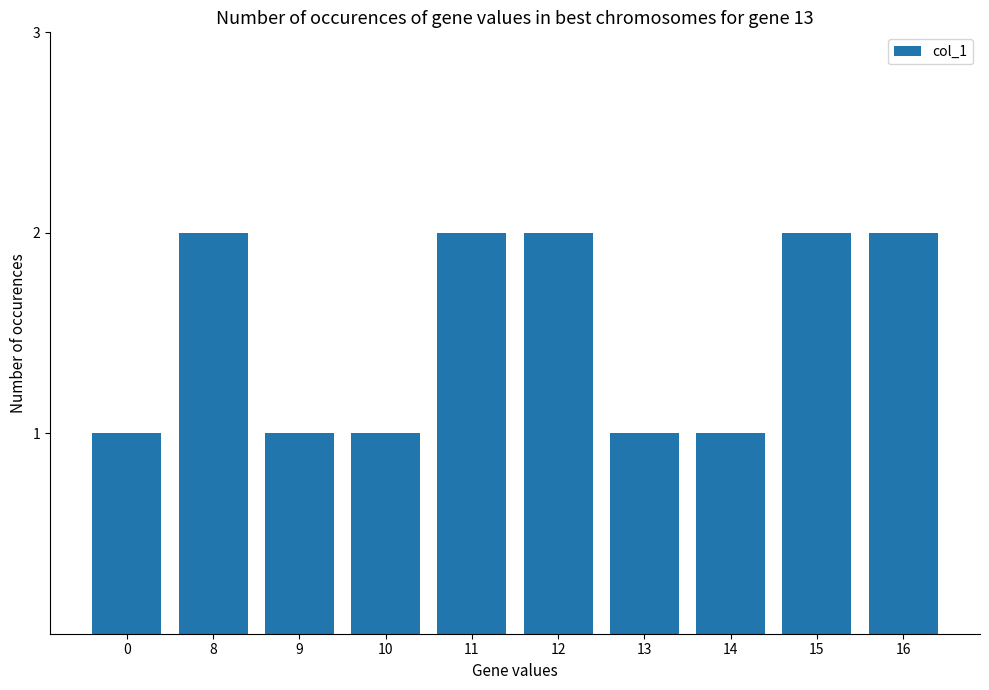

What is the smallest value displayed?

1